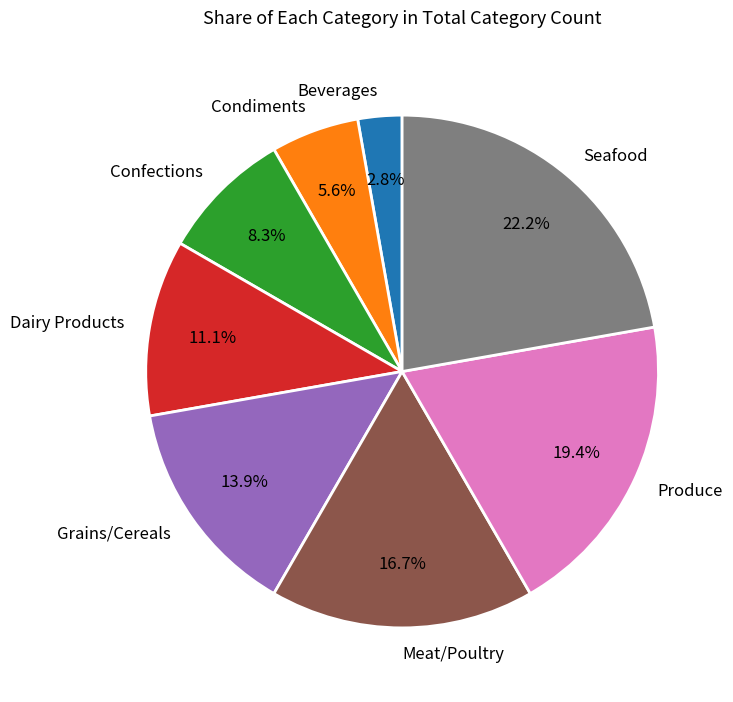

Is the sum of Confections and Seafood greater than half?

No